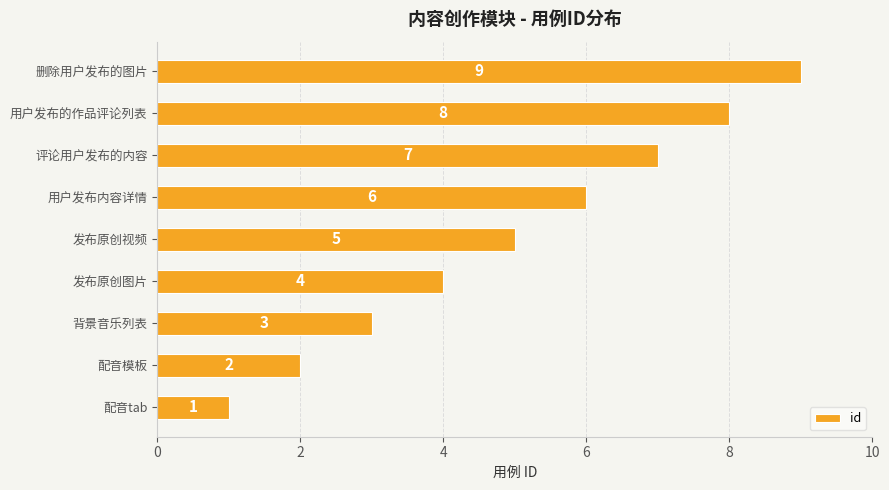

What is the difference between the second highest and minimum values?

7